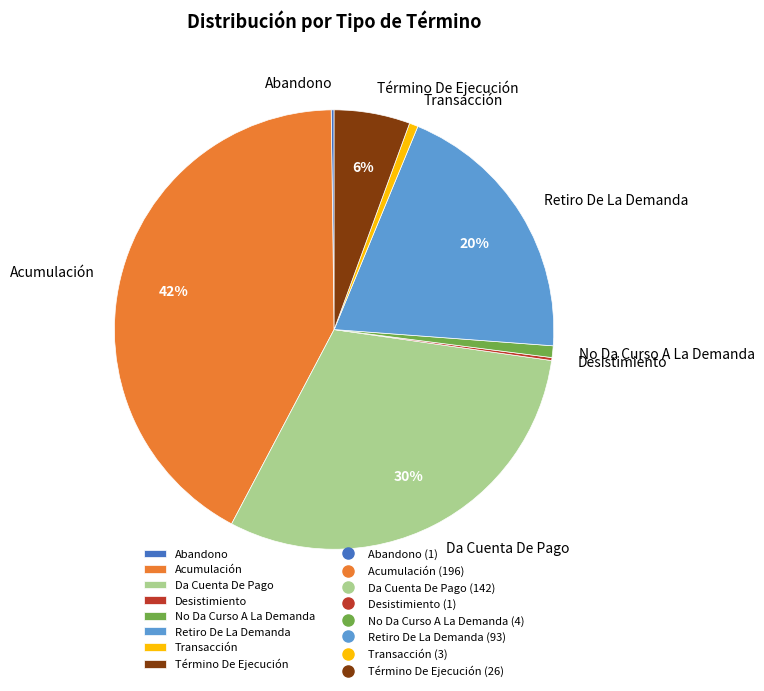

What percentage is the No Da Curso A La Demanda slice, to the nearest percent?

1%